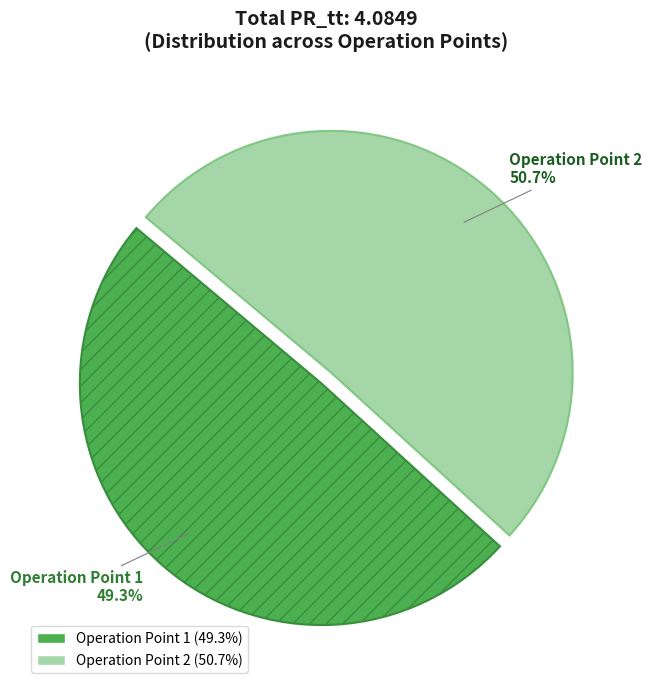

Is Operation Point 2 the majority of the pie?

Yes